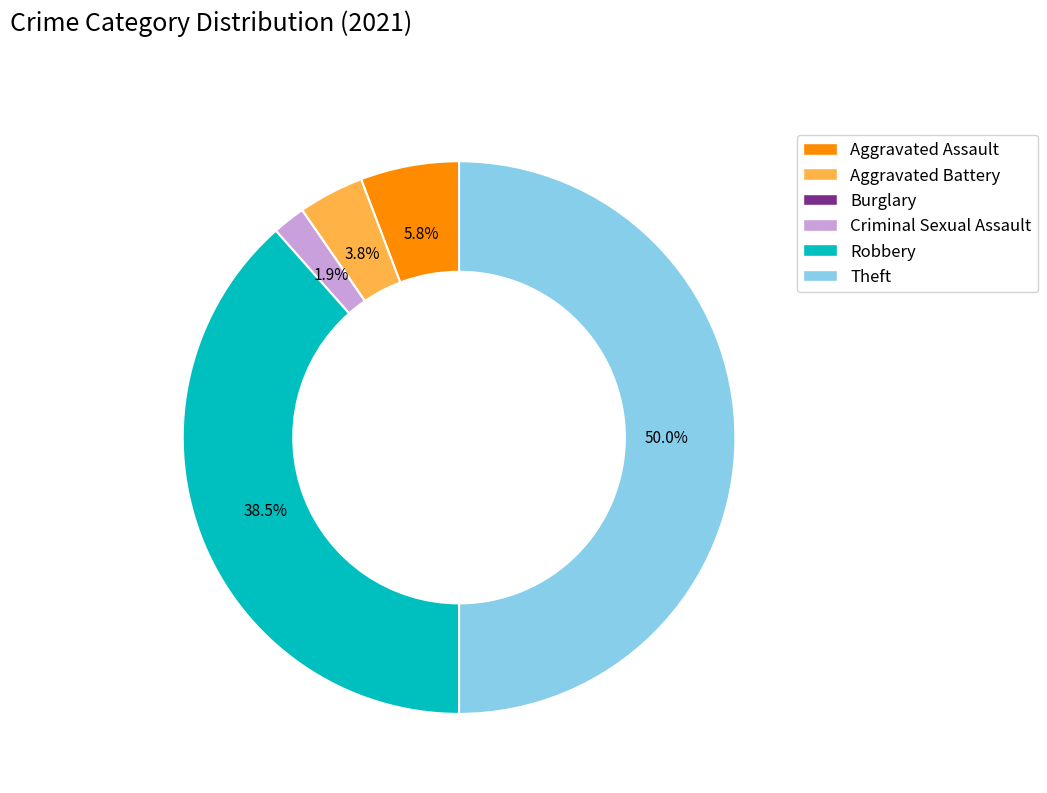

To the nearest percent, what is the average slice percentage?

17%